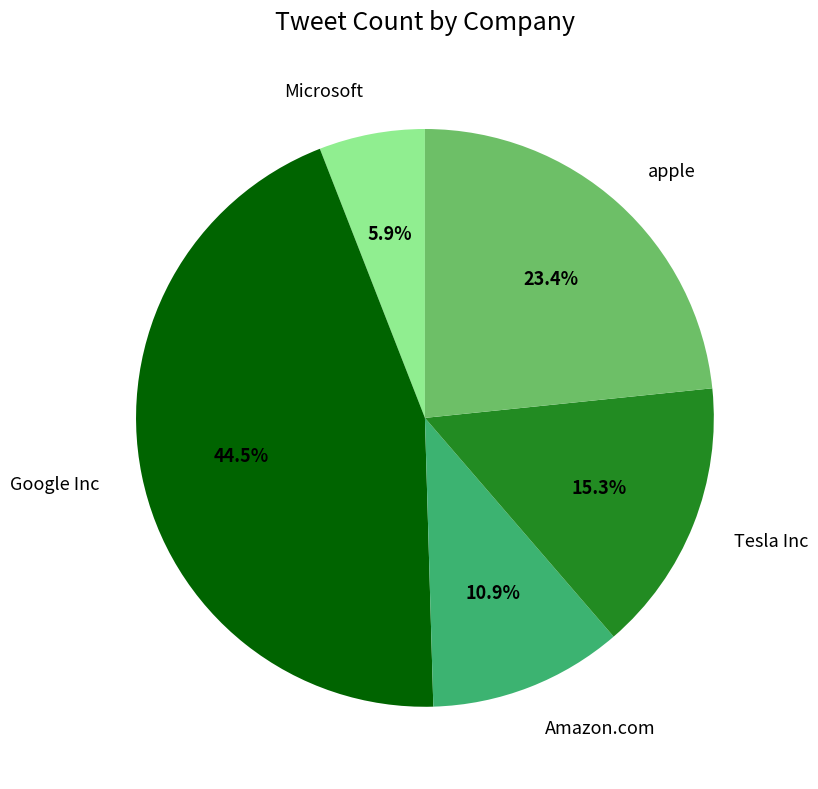

Rank the categories by value from lowest to highest.

Microsoft, Amazon.com, Tesla Inc, apple, Google Inc